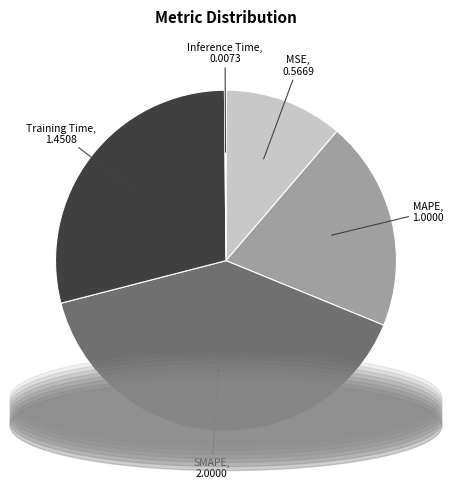

What is the smallest slice in the pie chart?

Inference Time